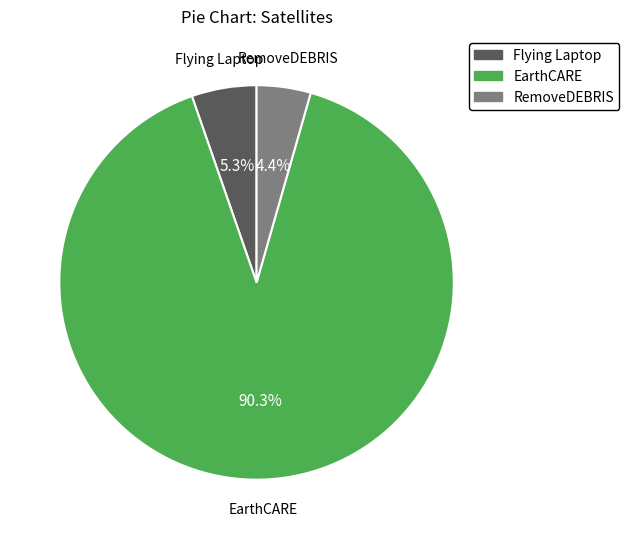

Rank the categories by value from highest to lowest.

EarthCARE, Flying Laptop, RemoveDEBRIS